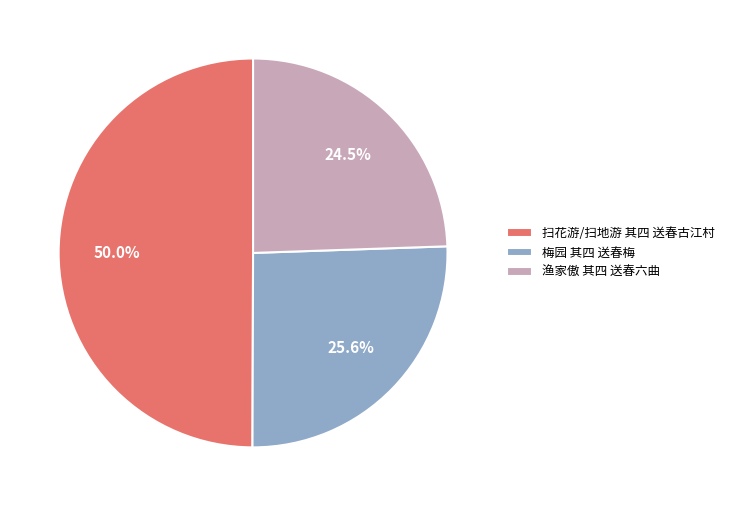

How many segments does this pie chart have?

3